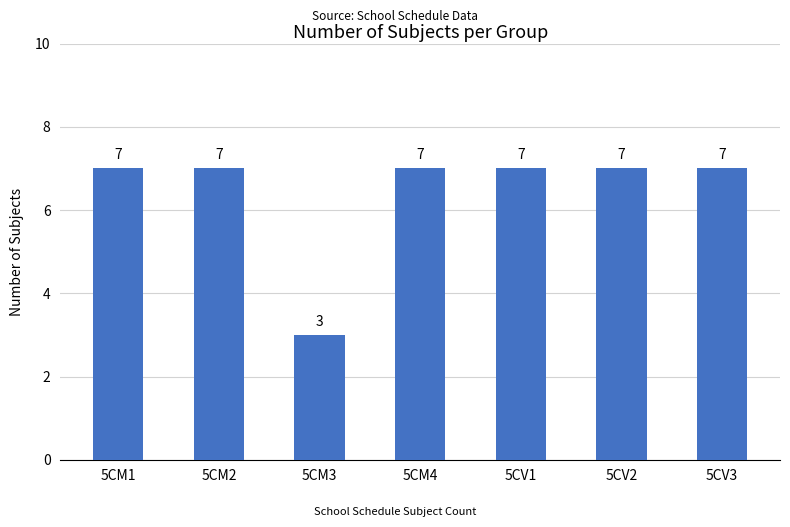

Does the chart contain stacked bars?

No